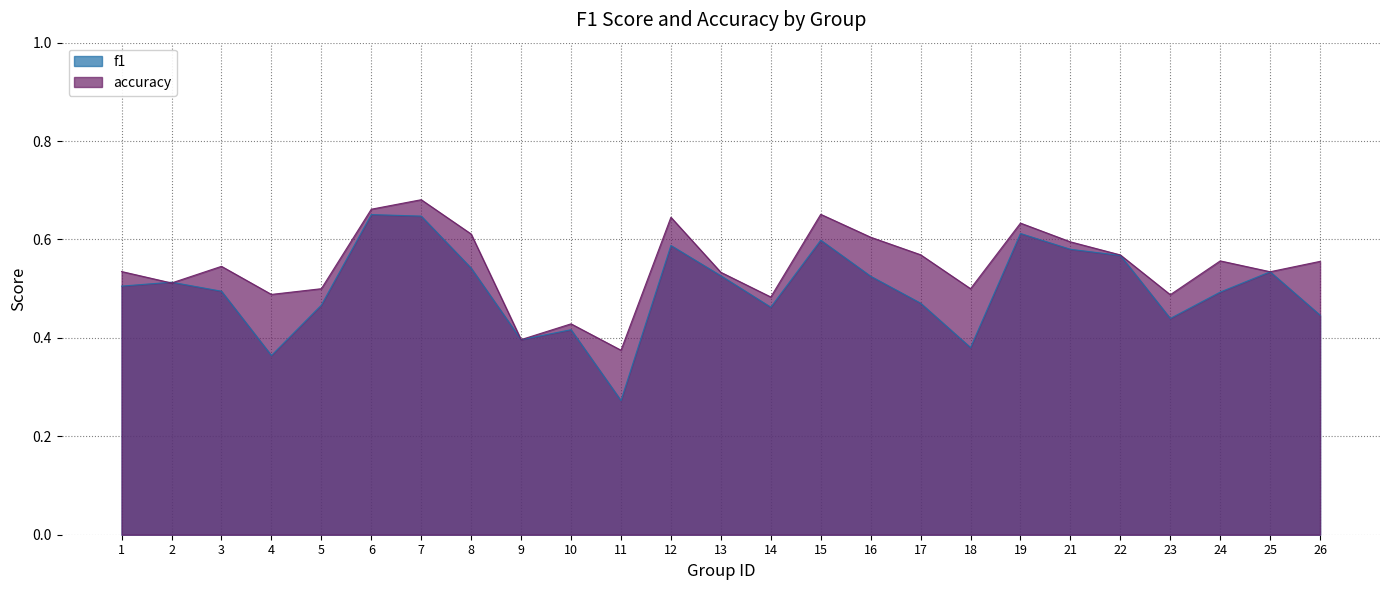

How many f1 values are between 0 and 1?

25